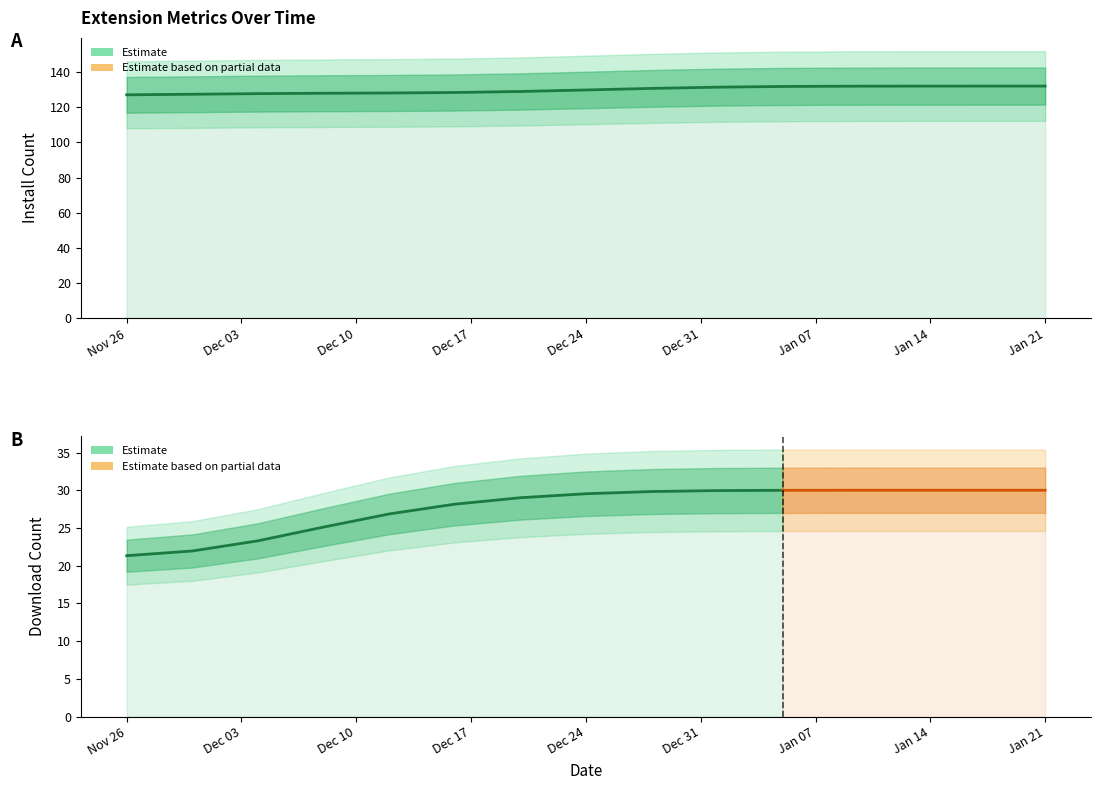

Which category has the lowest value across all series?

2024-11-26